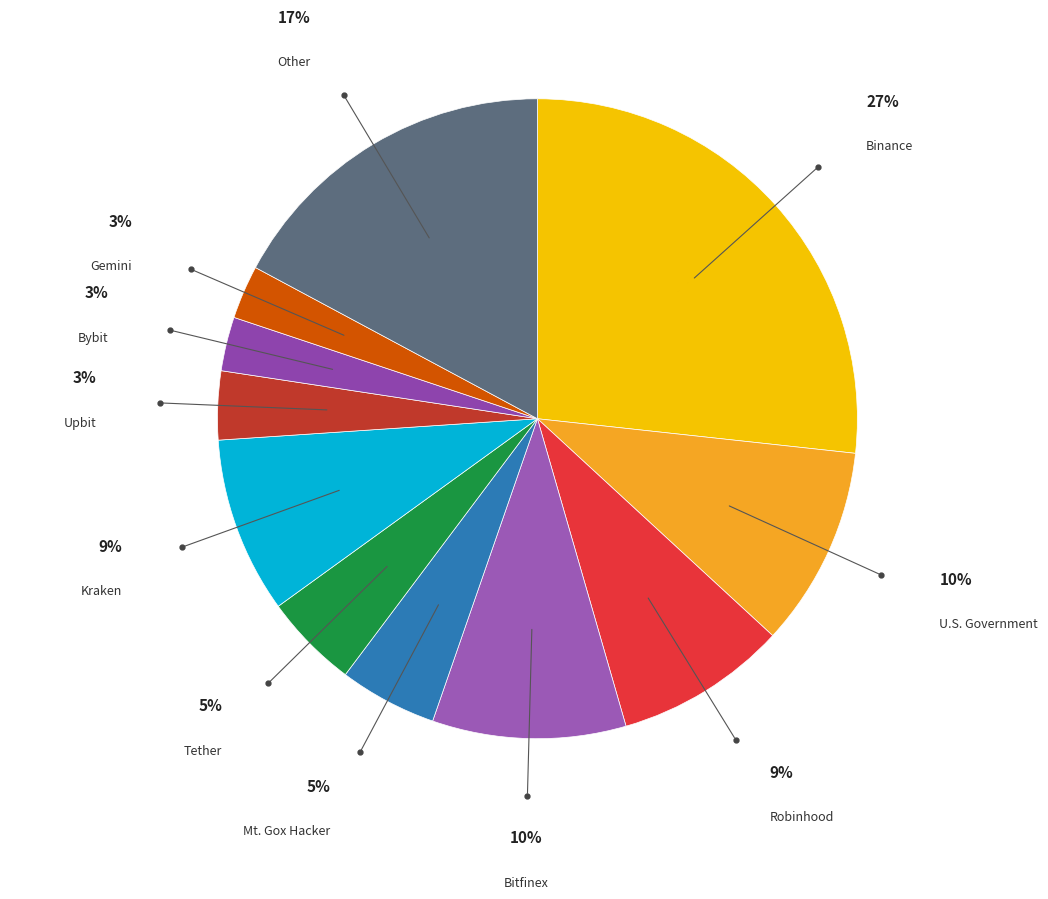

Is the sum of Kraken and Robinhood greater than half?

No